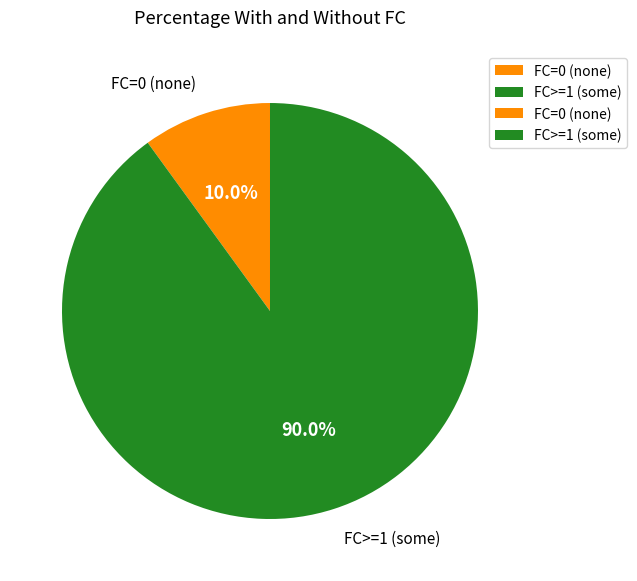

Which has a higher value, FC=0 (none) or FC>=1 (some)?

FC>=1 (some)